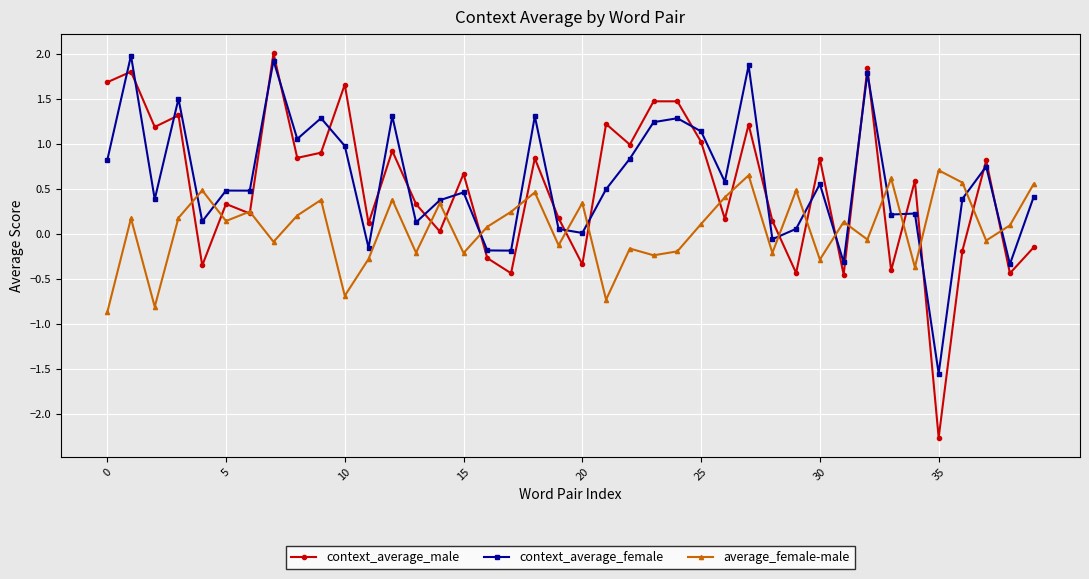

What are all the series names shown in the legend?

context_average_male, context_average_female, average_female-male